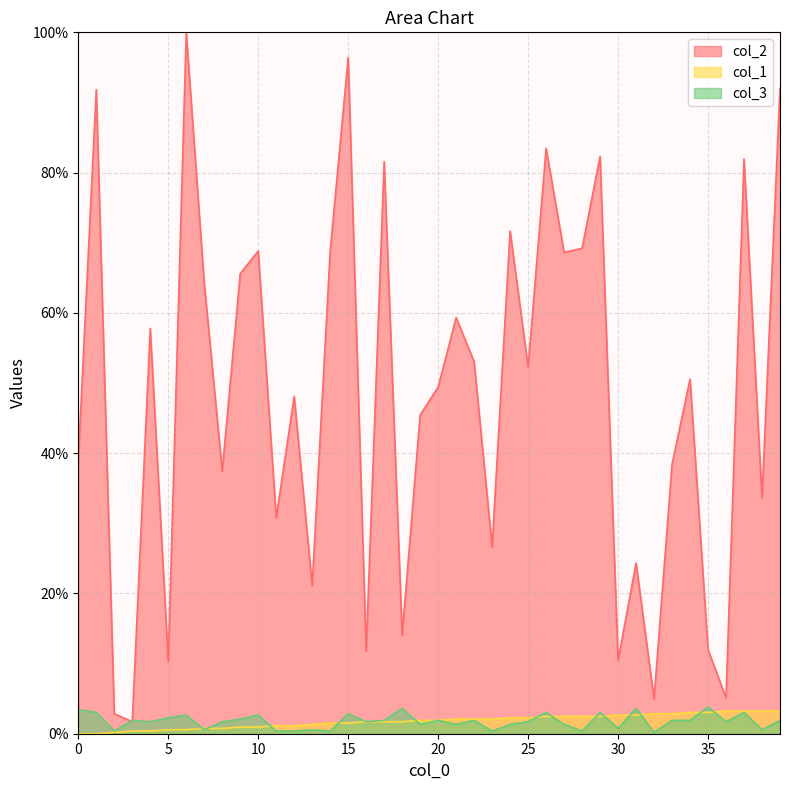

List the labels in order of col_2 value, smallest first.

3, 2, 32, 36, 5, 30, 16, 35, 18, 13, 31, 23, 11, 38, 8, 33, 0, 19, 12, 20, 34, 25, 22, 4, 21, 7, 9, 27, 10, 14, 28, 24, 17, 37, 29, 26, 1, 39, 15, 6